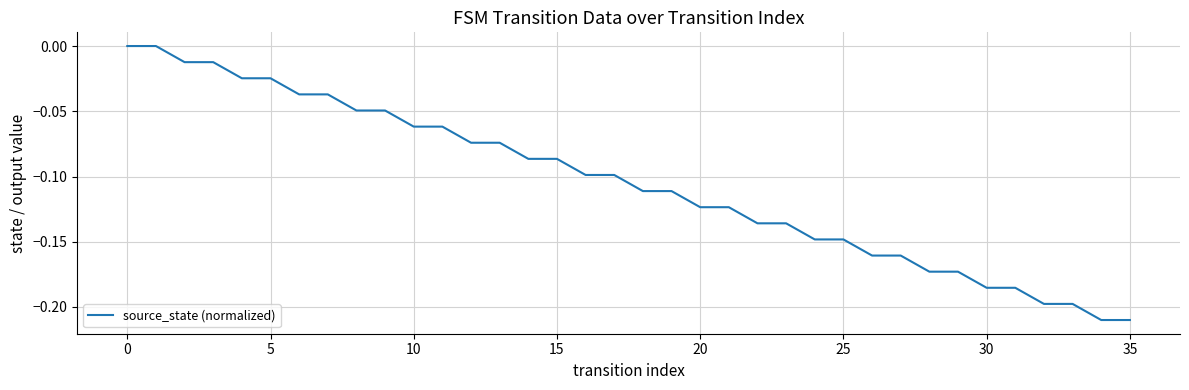

Between 20 and 10, which is larger?

10